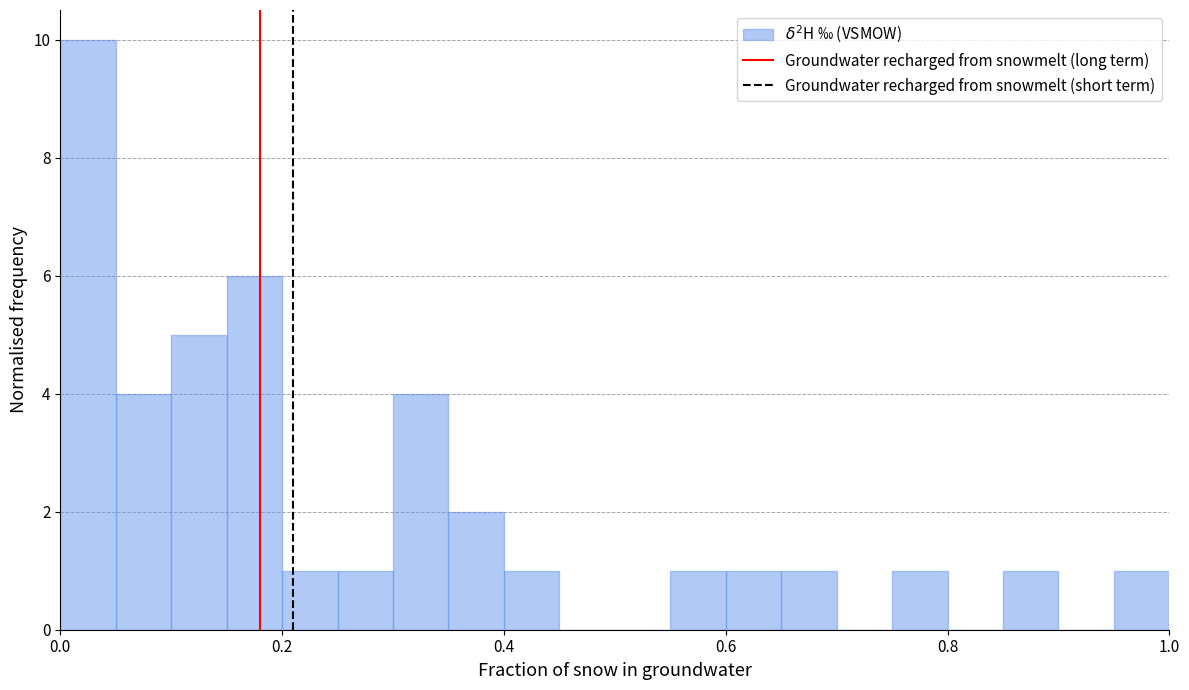

Around what value on the x-axis is the tallest bar? Give the approximate position of its centre, as read against the axis.

0.02